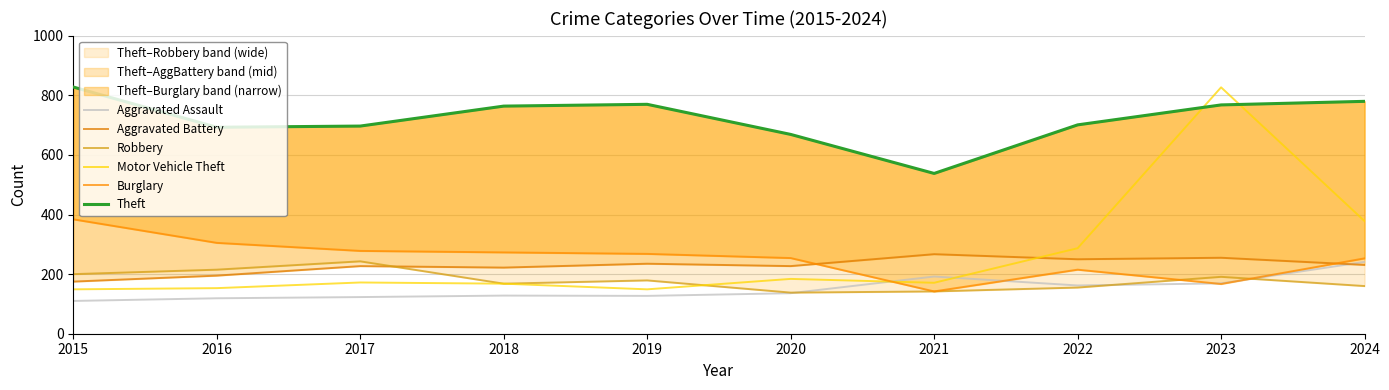

How many times do Theft and Motor Vehicle Theft cross each other?

2